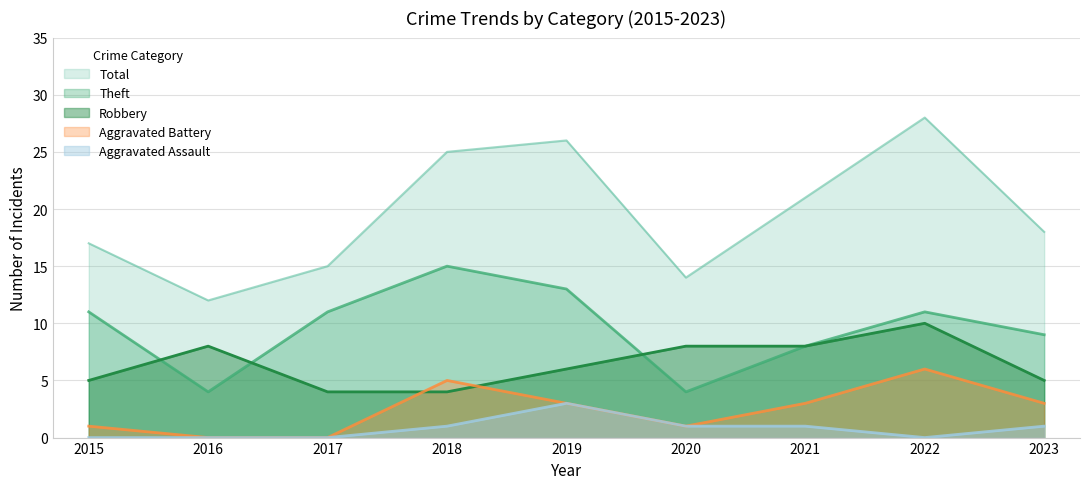

What is the difference between the maximum and minimum values in the Total series?

16